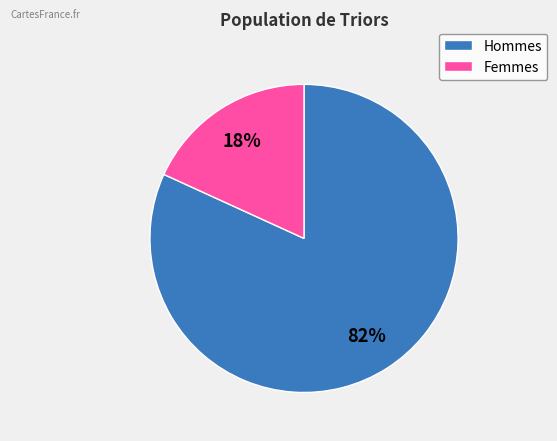

Does Hommes represent more than half of the total?

Yes